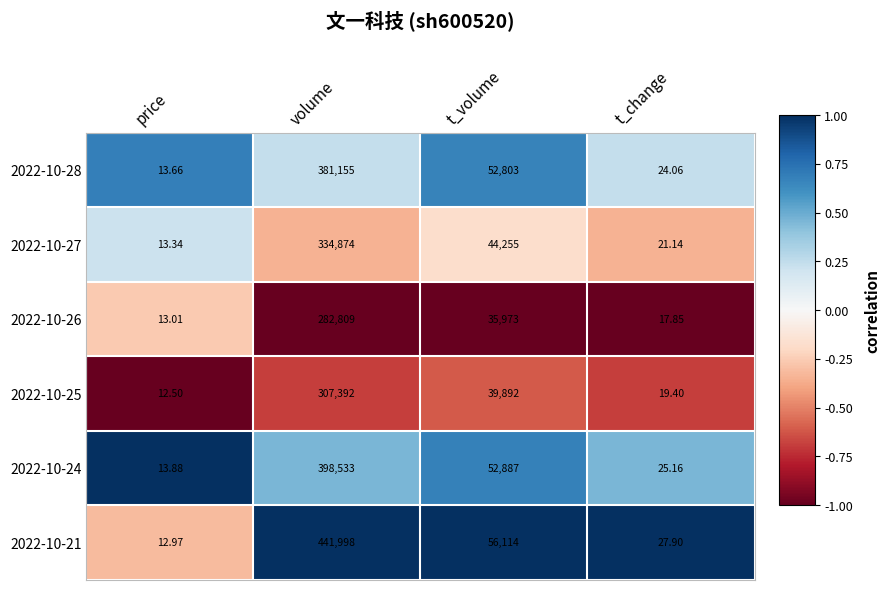

Is the value of 2022-10-21 at t_volume greater than the value of 2022-10-25 at t_change?

Yes